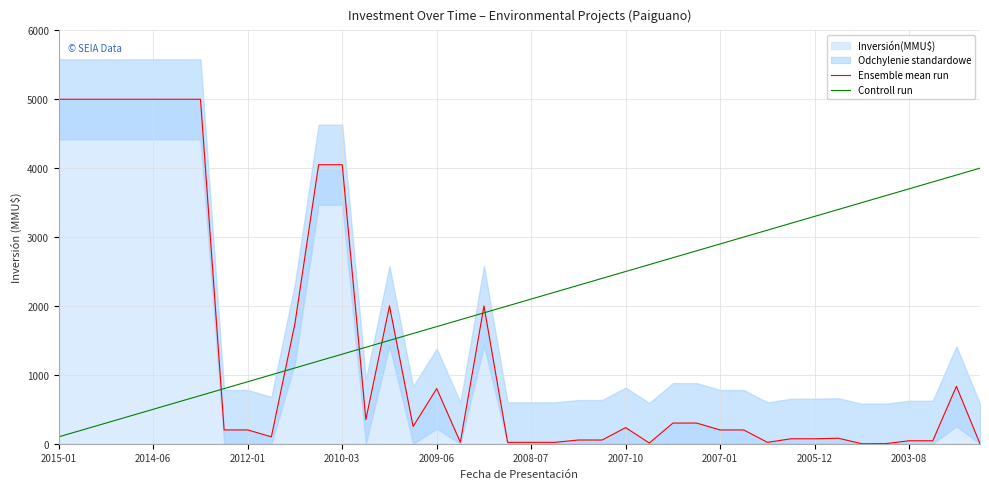

At how many categories does at least one series exceed 450?

40